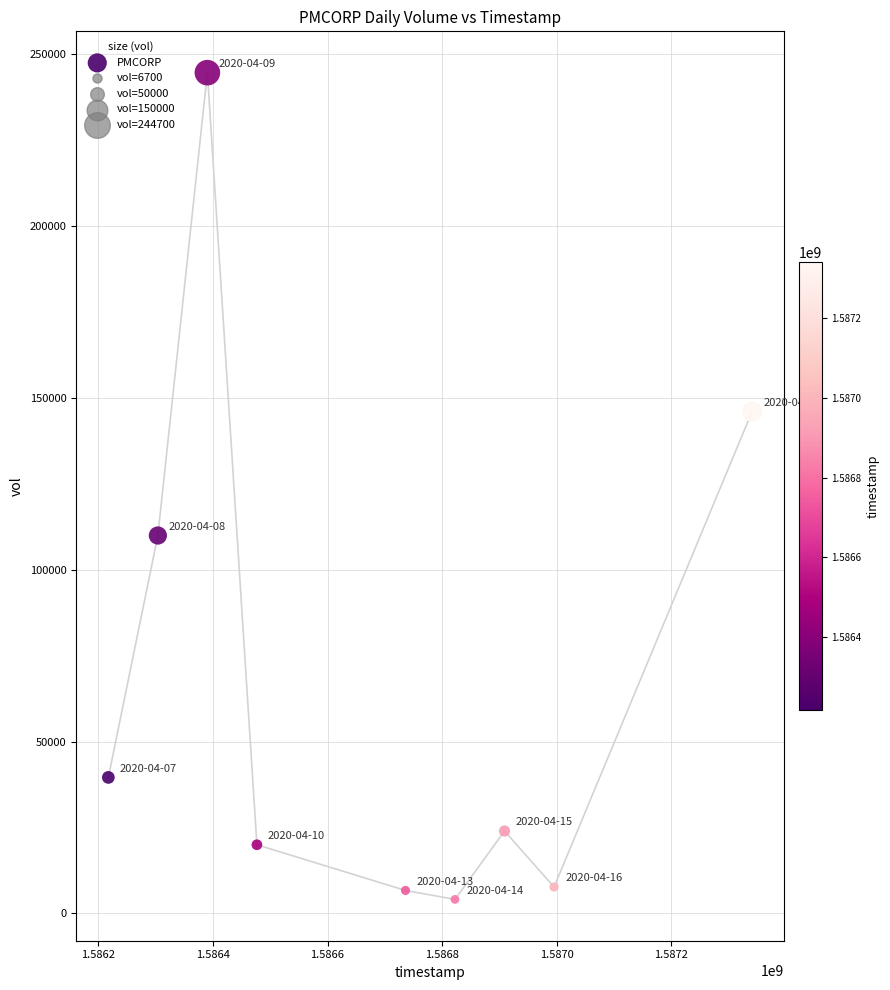

What Y value in the scatter plot is closest to 124400?

110000